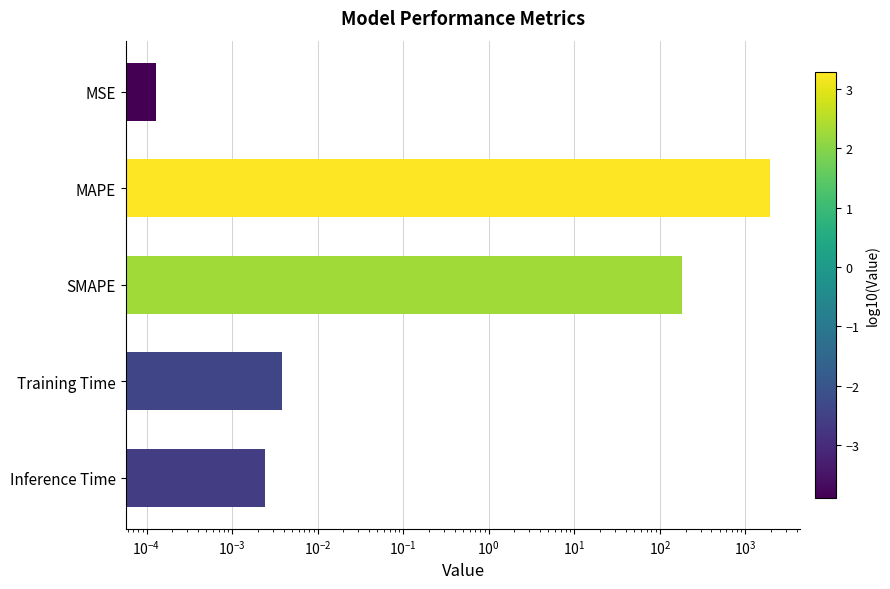

Are the bars horizontal?

Yes